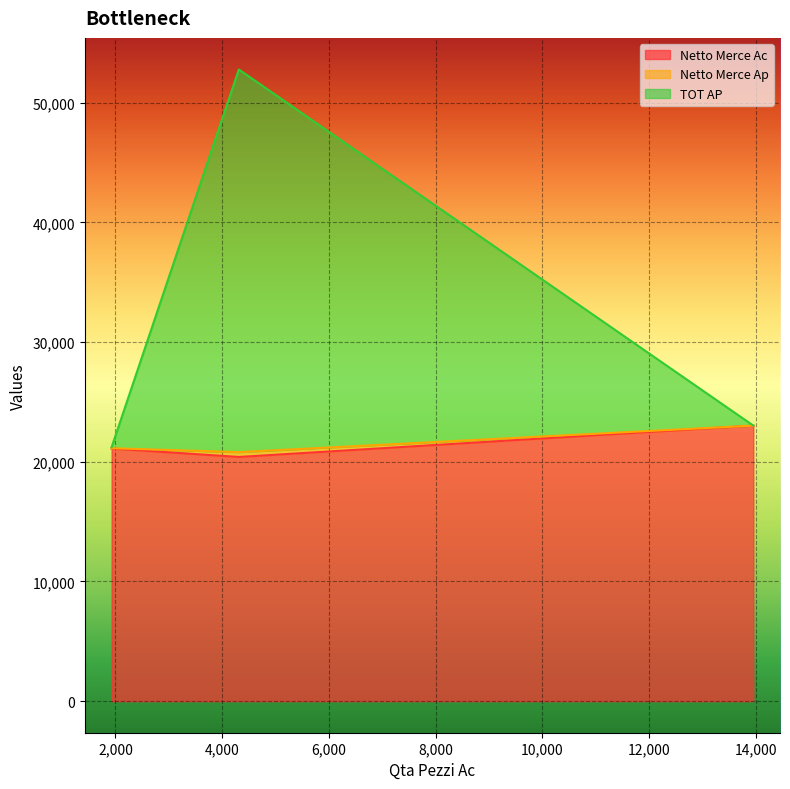

Where does the Netto Merce Ac series first go above 21101?

13952